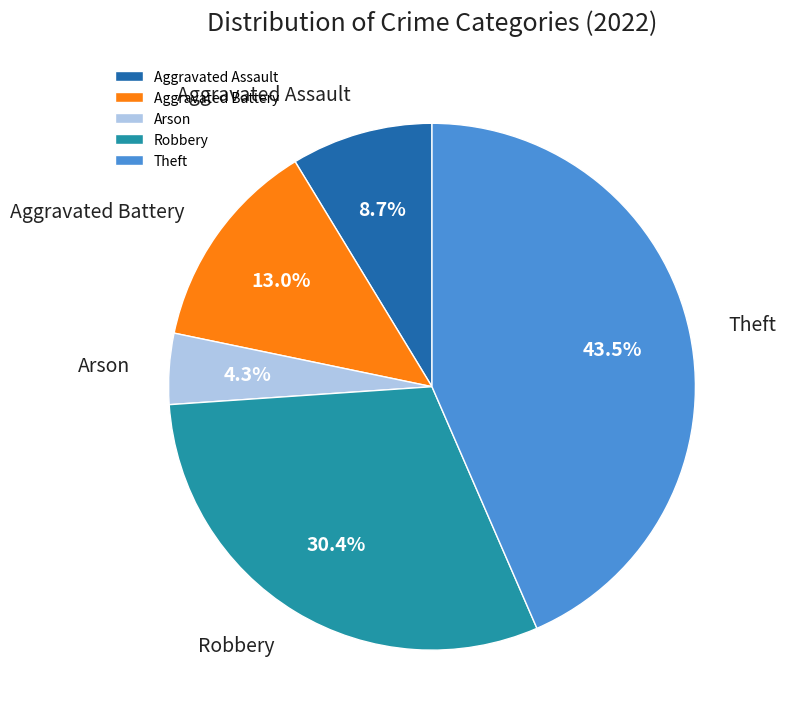

Do Arson and Robbery together represent more than half of the pie?

No